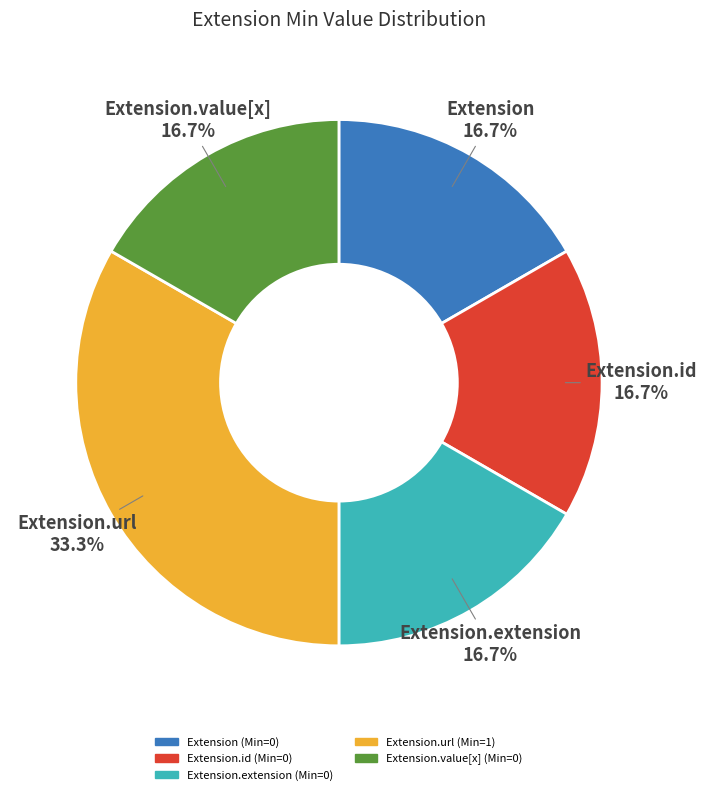

To the nearest percent, what is the average slice percentage?

20%